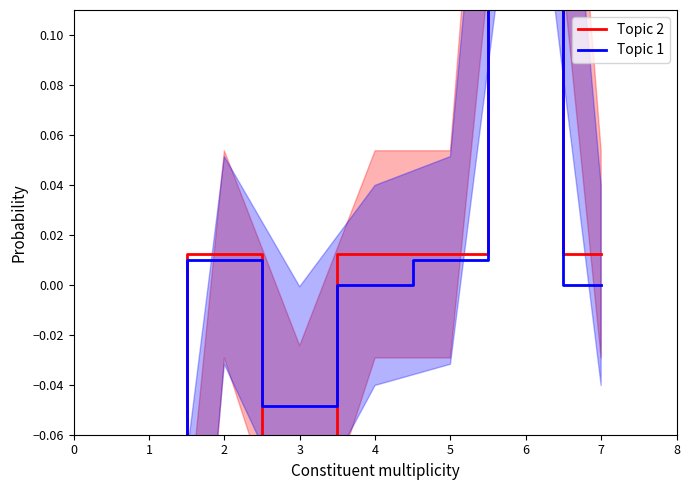

True or false: Topic 2 has more than 0 points higher than both neighbors.

True